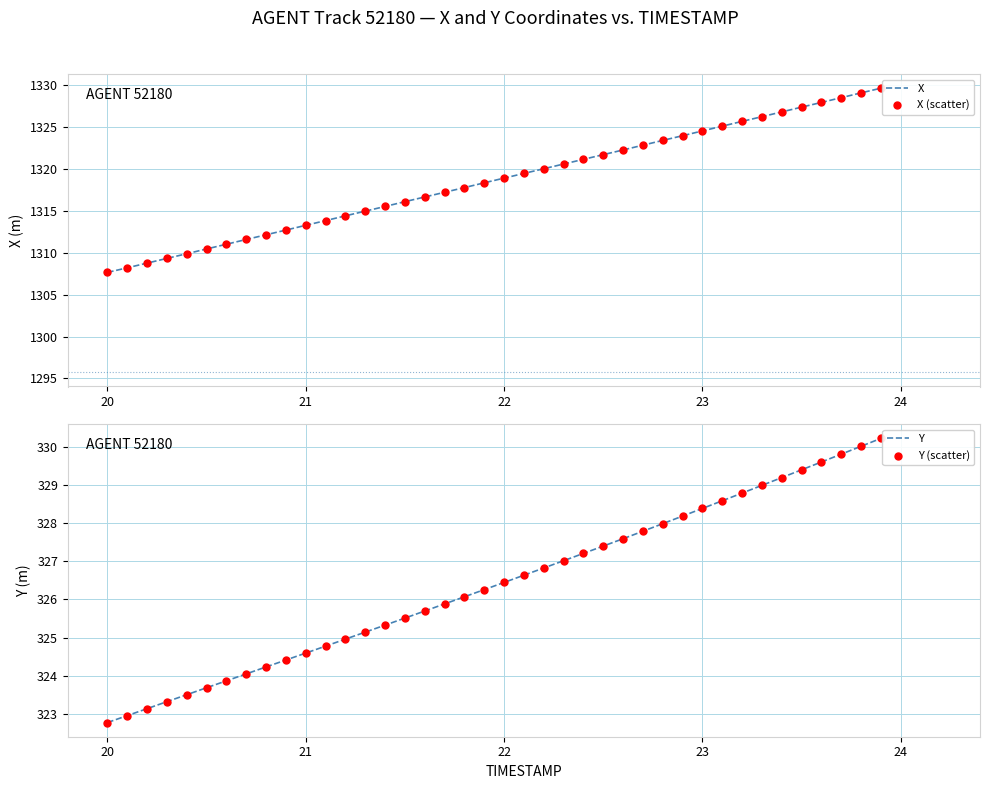

At how many categories does at least one series exceed 650?

40